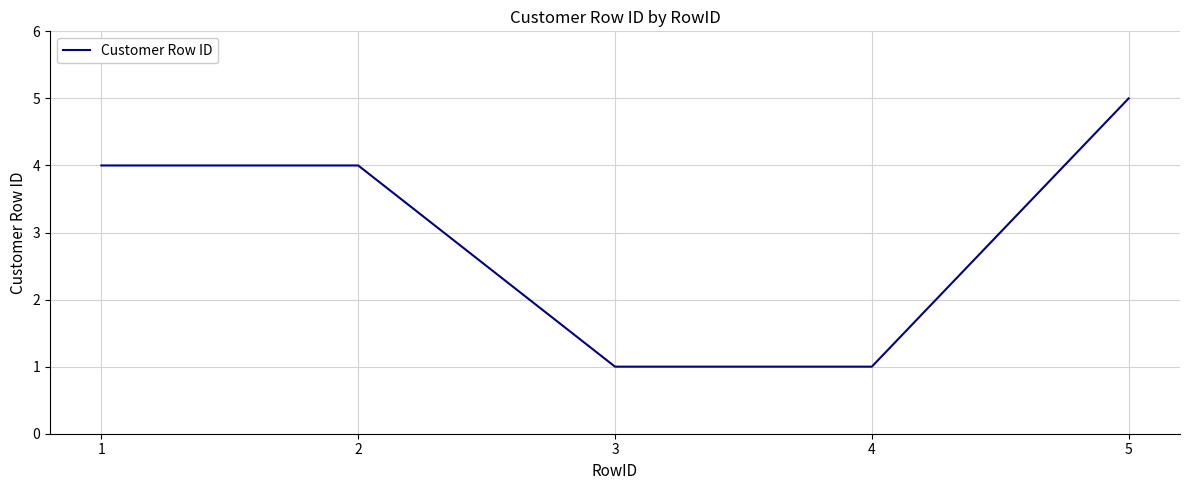

Is this an area chart (filled region under the line)?

No